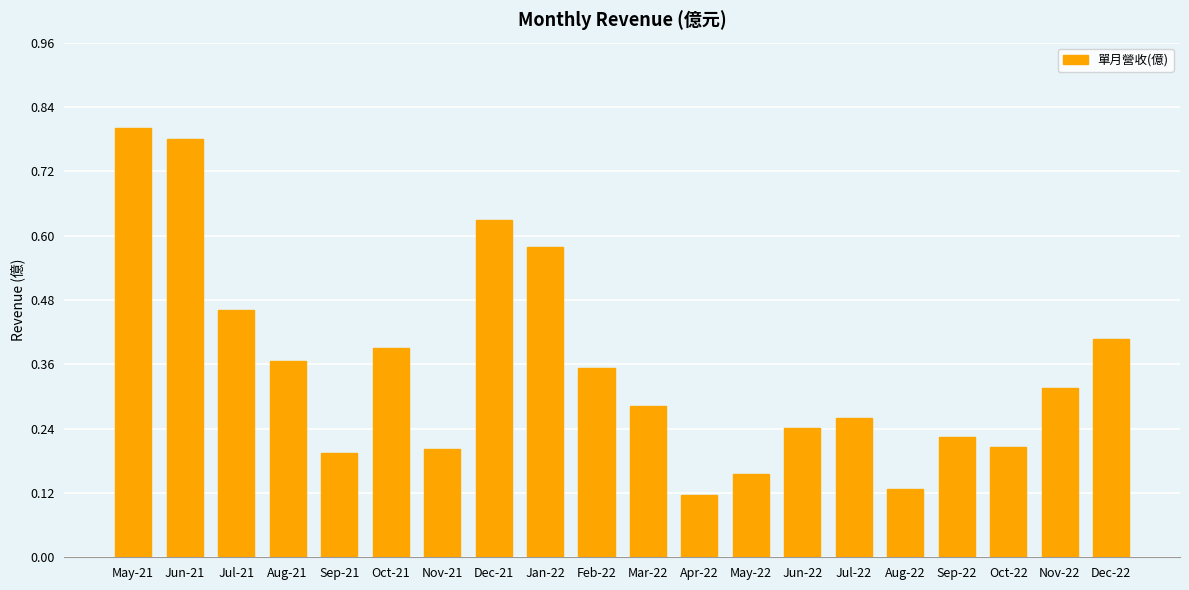

What is the change in value from May-21 to Sep-22?

-0.6